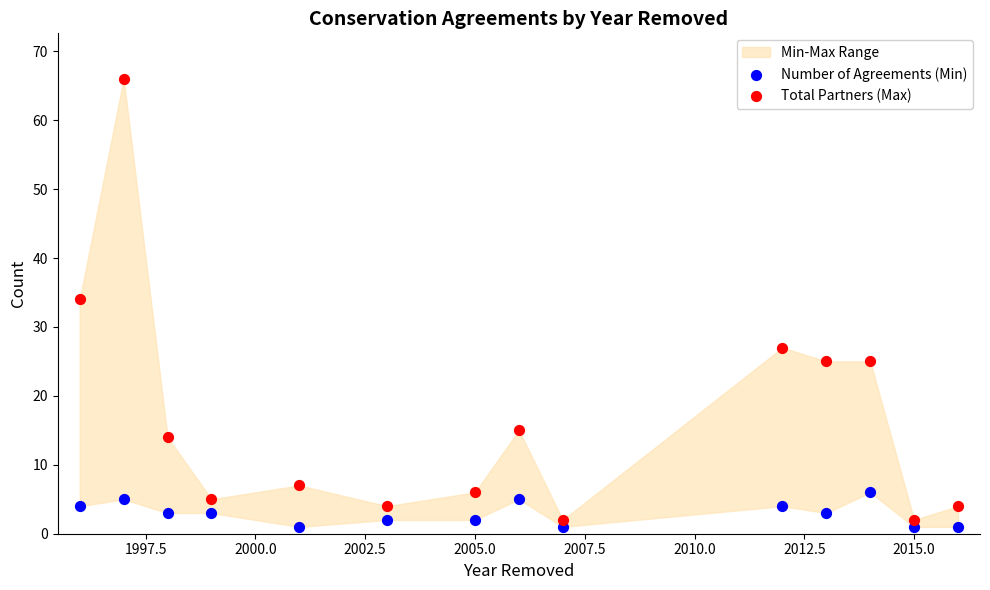

Which series has the largest Y range (max minus min)?

Total Partners (Max)